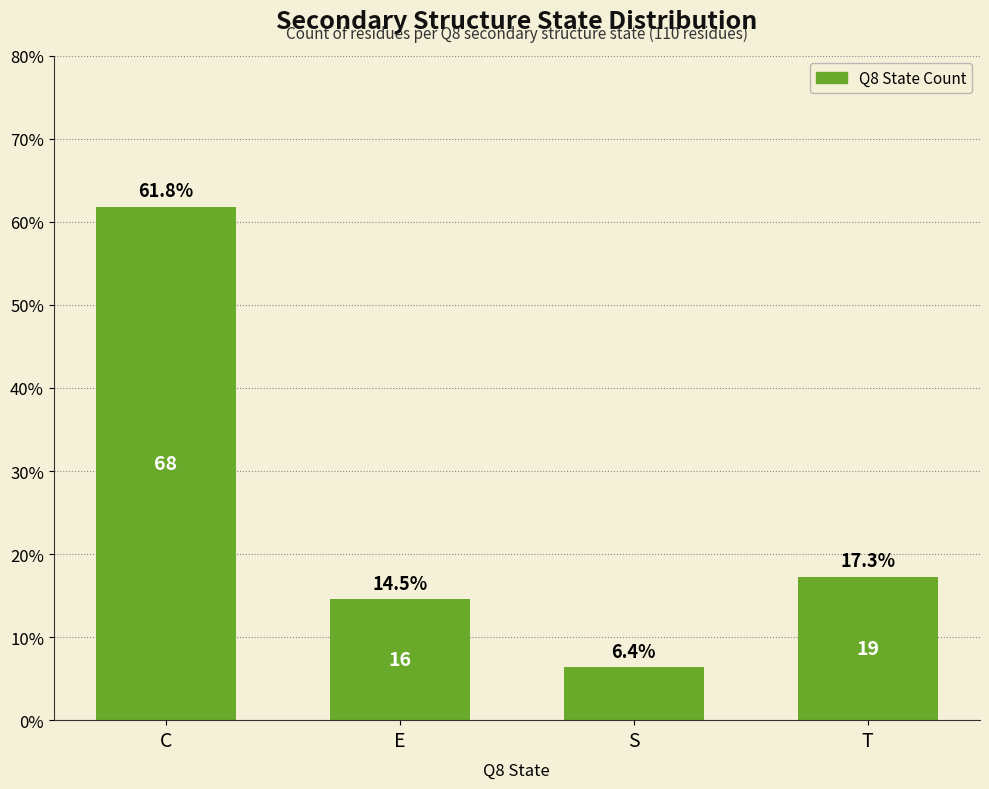

Rank the categories by value from lowest to highest.

S, E, T, C